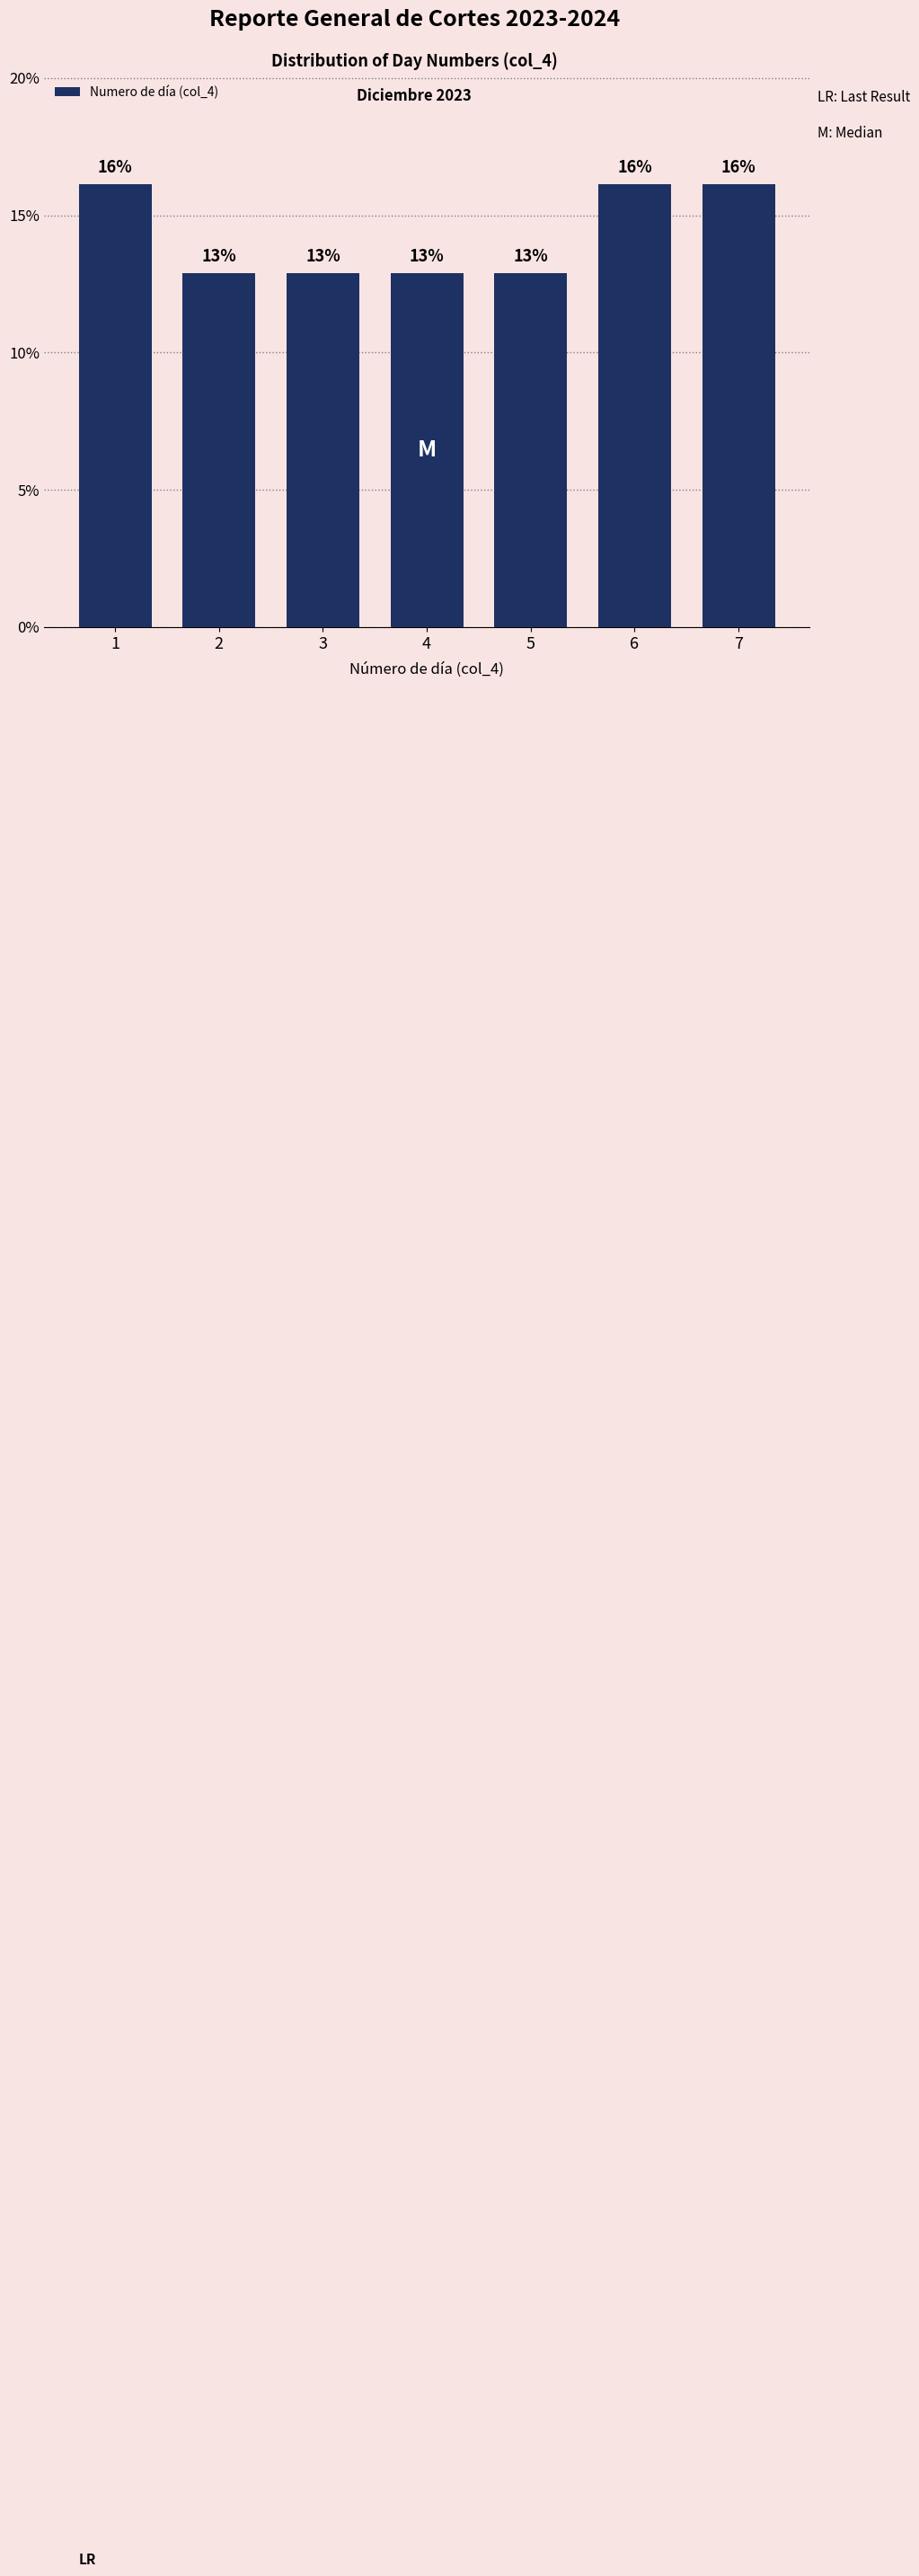

Does the chart contain any negative values?

No